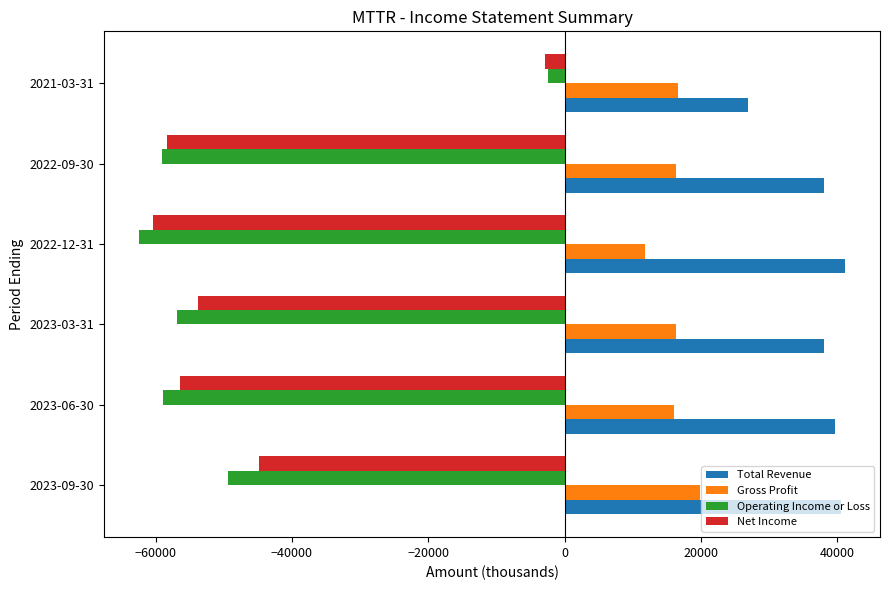

What is the minimum value shown in the chart?

-62400